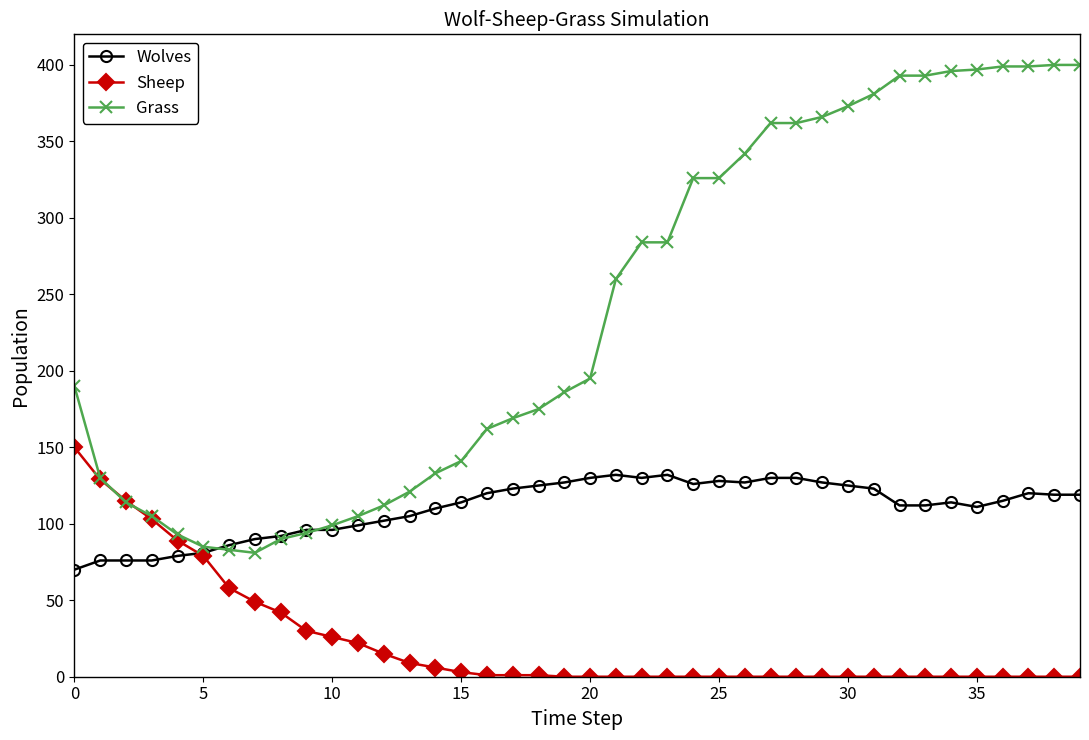

List the series in order of their overall mean, highest first.

Grass, Wolves, Sheep